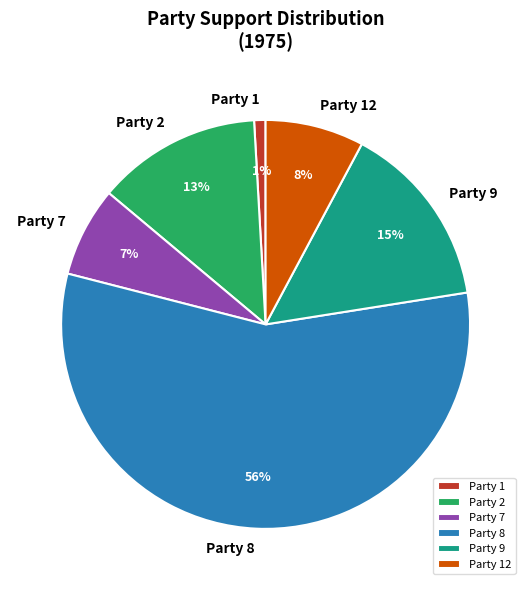

Do Party 9 and Party 8 together represent more than half of the pie?

Yes